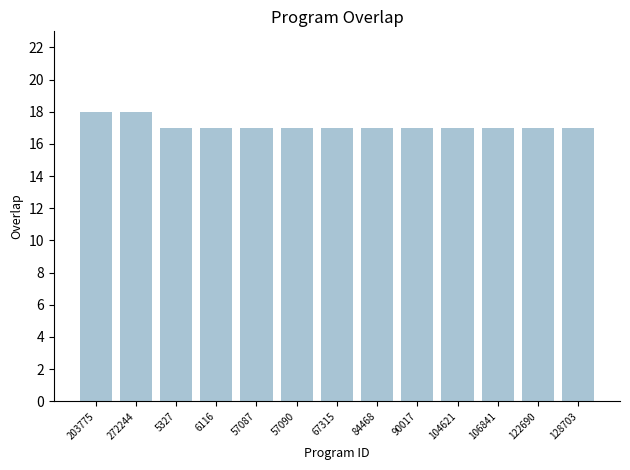

Is it true that the value at 203775 is 4?

False